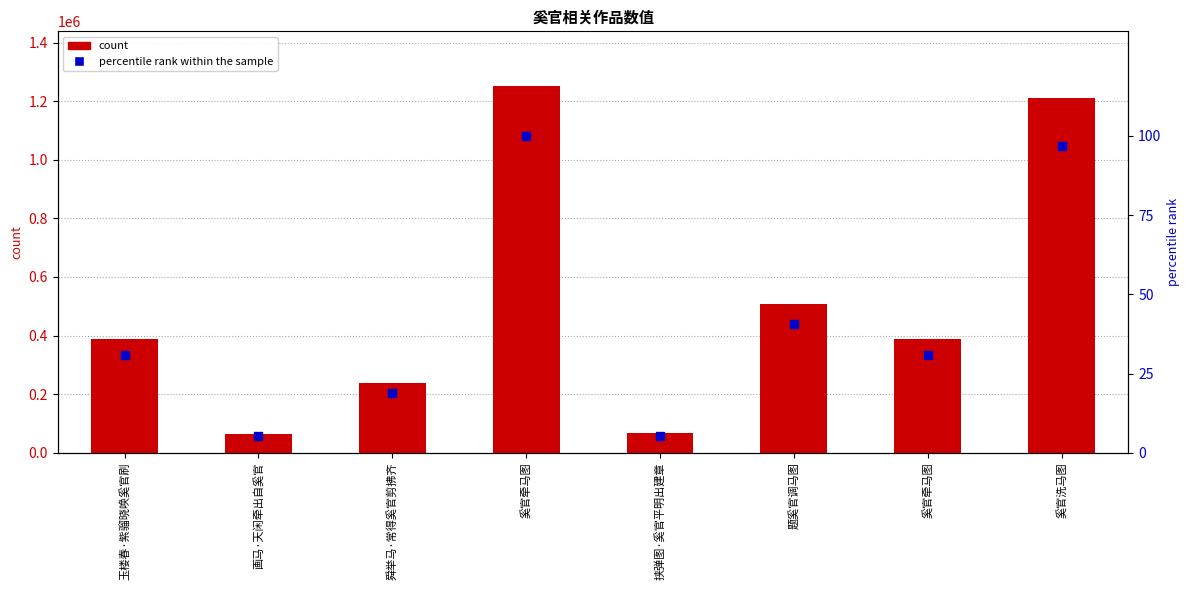

Which series has the largest total across all categories?

count